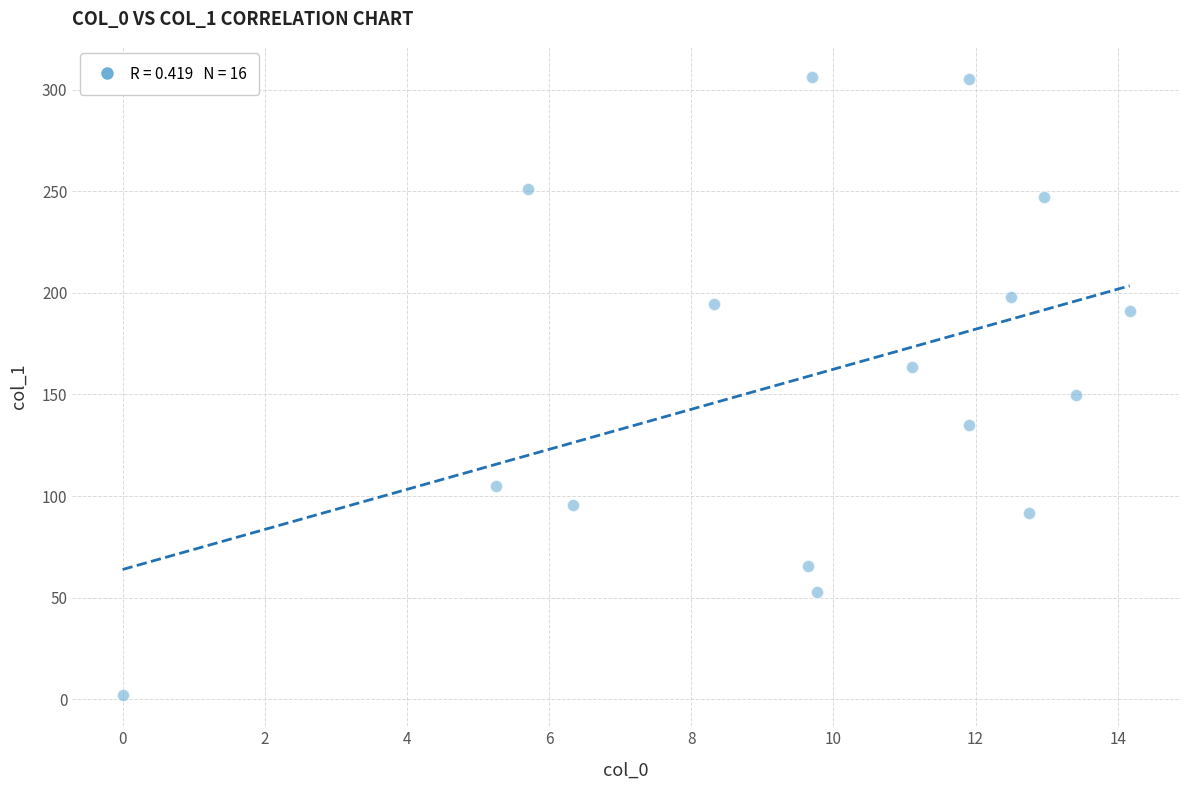

What is the range of Y values (max minus min)?

304.3